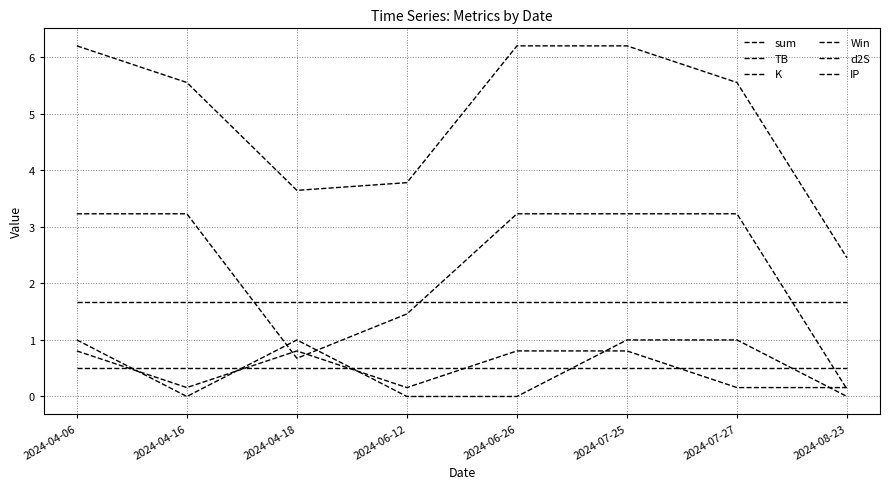

Is it true that IP equals 0.5 at 2024-04-06?

True